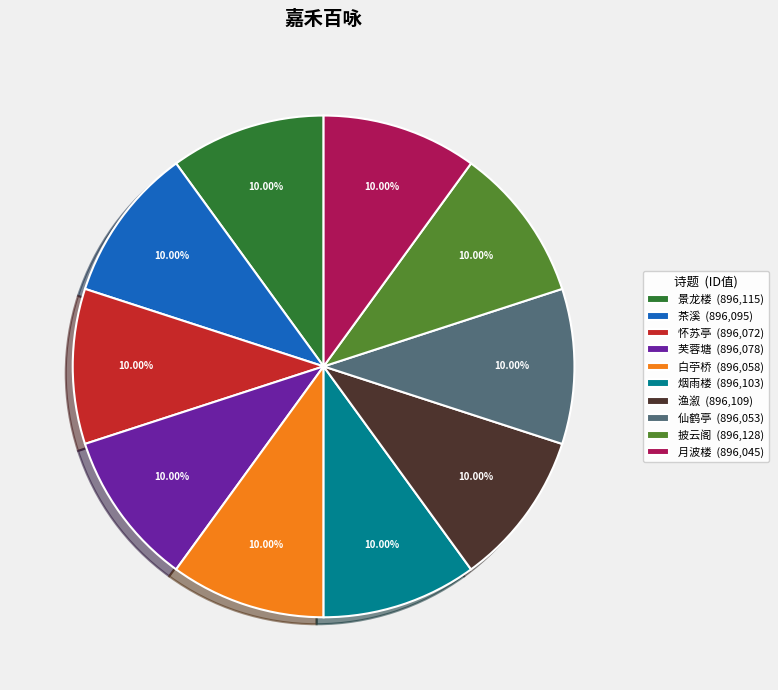

Does any single category account for the majority?

No